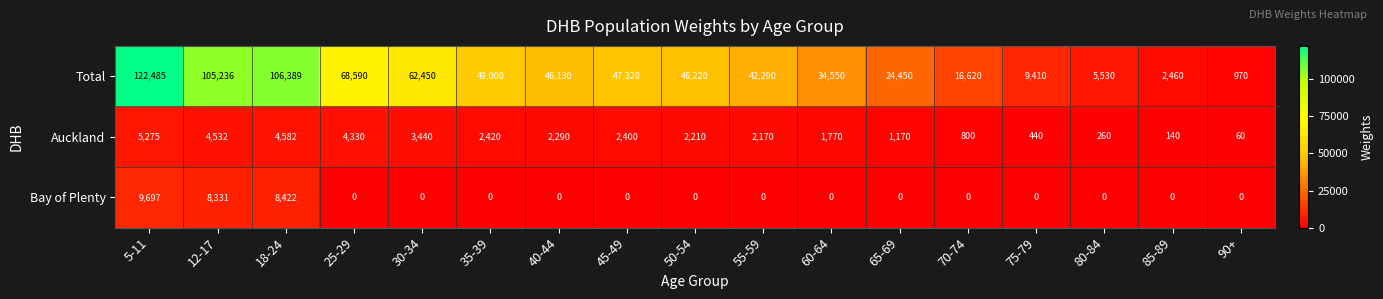

What is the average value of the Auckland series?

2252